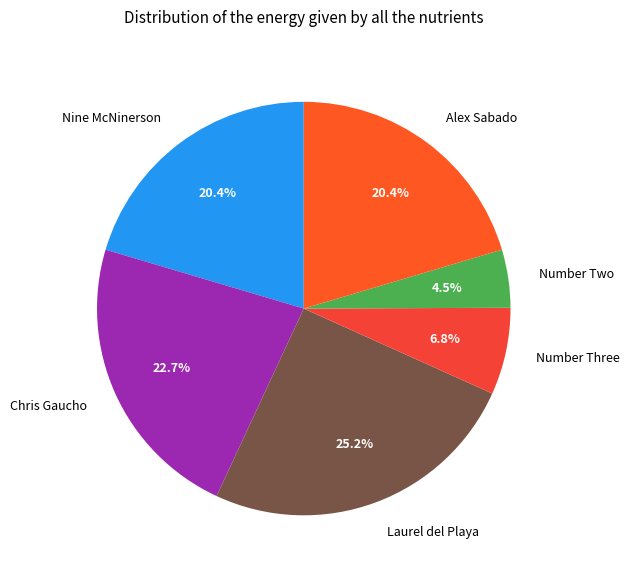

Approximately how many times larger is the value at Chris Gaucho compared to Number Three?

3.3